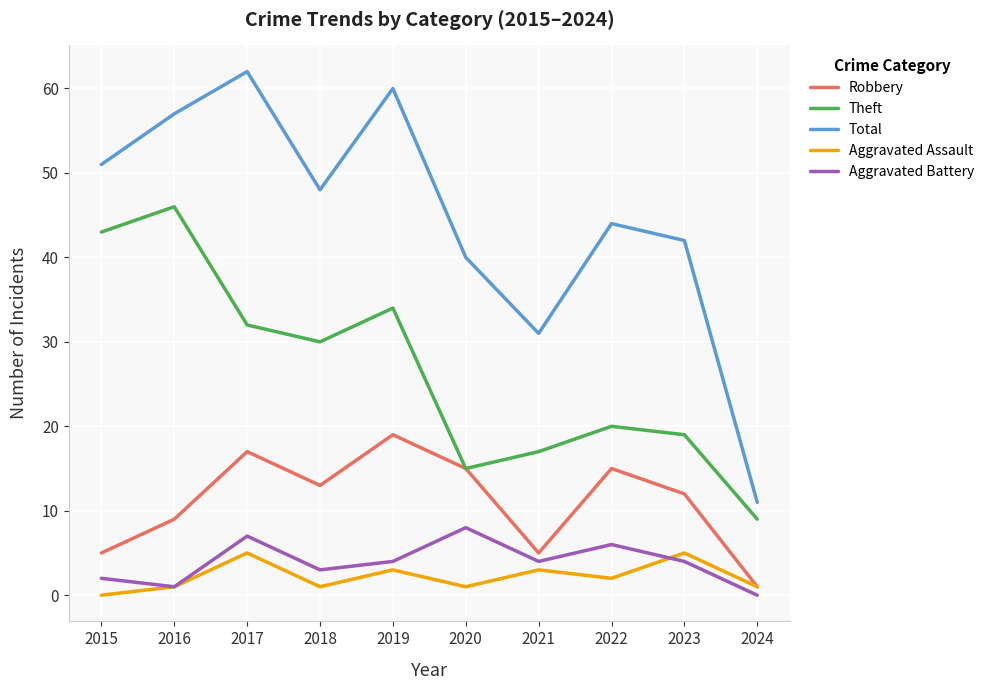

True or false: Total and Aggravated Assault cross at least once.

False